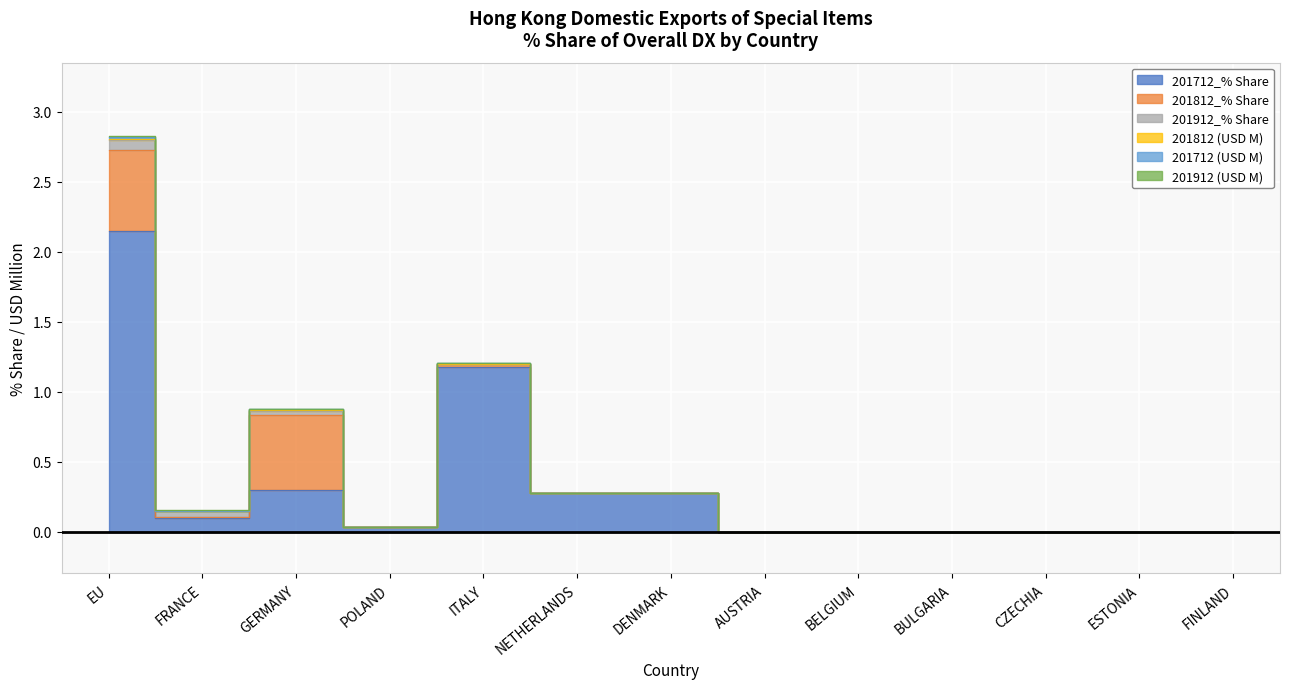

Rank the series by their maximum value, from highest to lowest.

201712_% Share, 201812_% Share, 201912_% Share, 201712 (USD M), 201812 (USD M), 201912 (USD M)